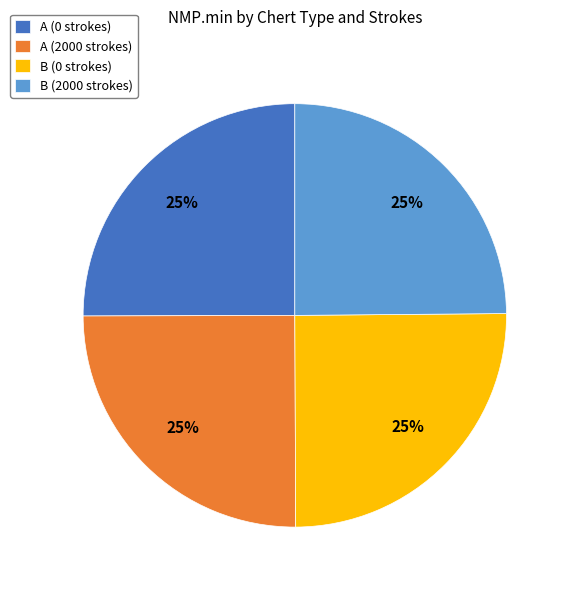

Is there a majority slice in this chart?

No